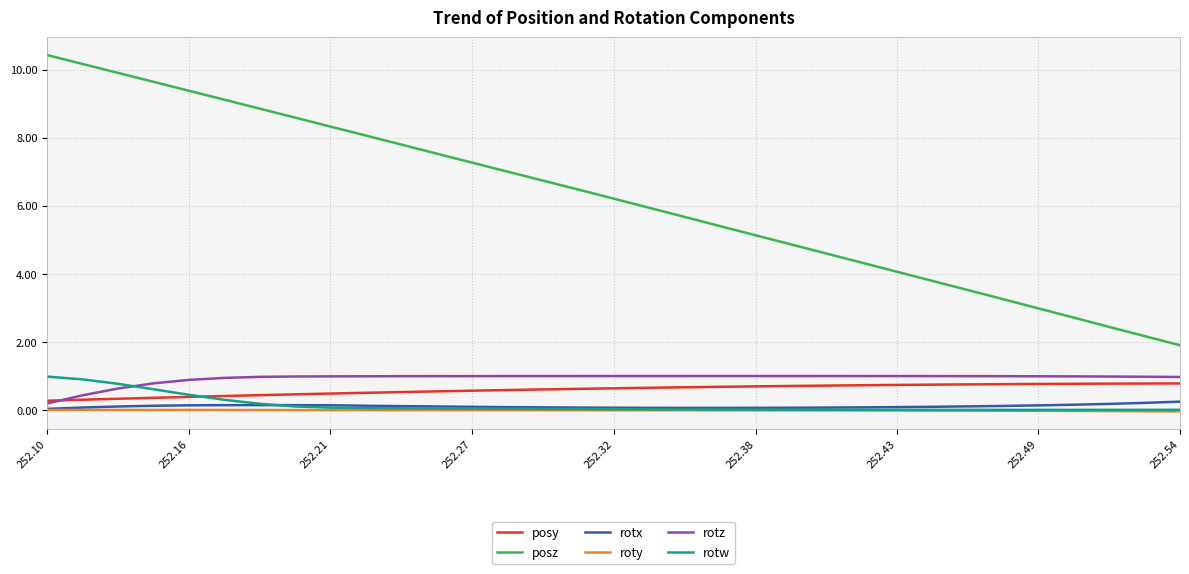

True or false: roty and posy cross at least once.

False